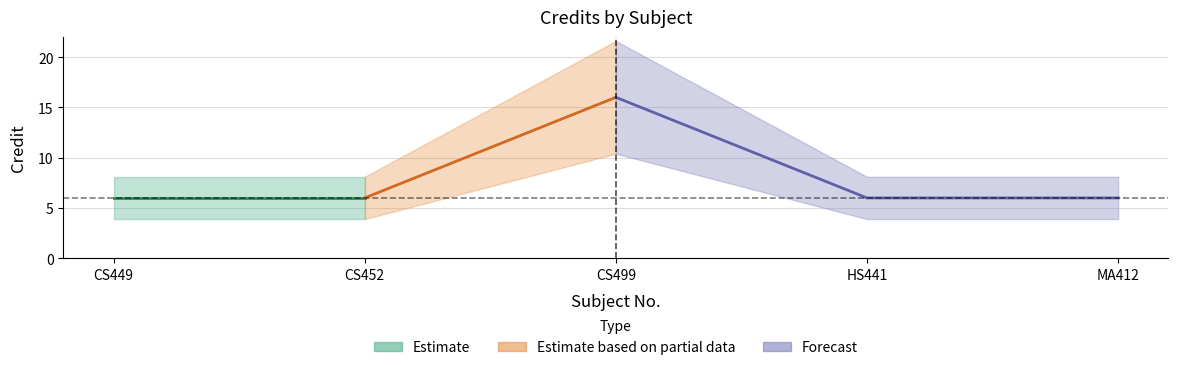

True or false: the data shows 4 at CS452.

False